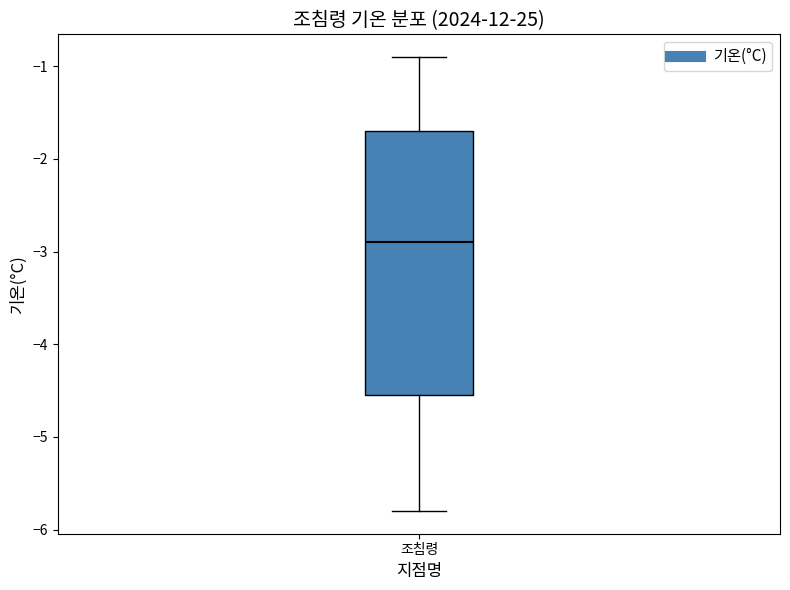

Where does the upper whisker of the box for 조침령 end on the y-axis? The values are not printed on the chart, so give them approximately, as read against the axis.

-0.9